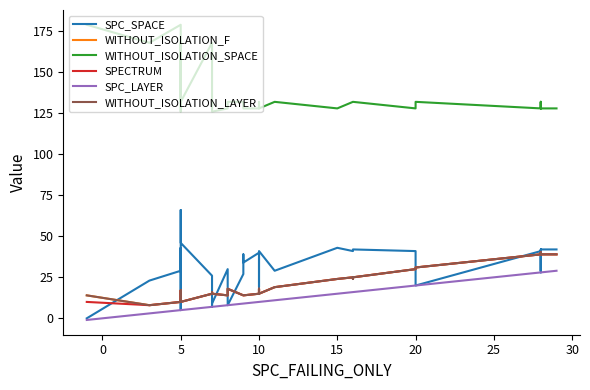

What is the average value of the WITHOUT_ISOLATION_SPACE series?

135